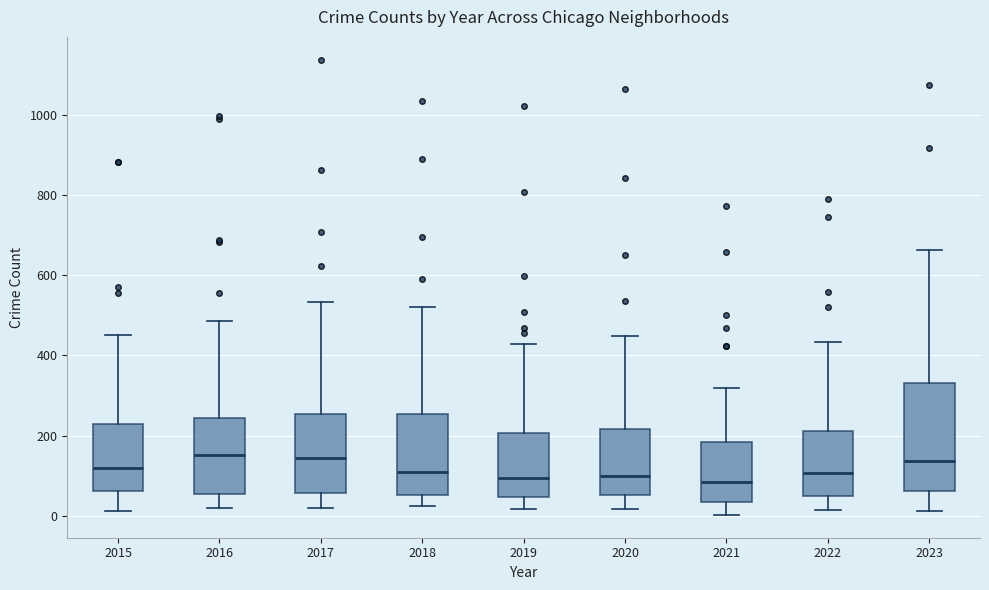

Reading left to right, read every box against the y-axis: the position of its median line, the range the box covers, and the ends of its whiskers. The values are not printed on the chart, so give them approximately, as read against the axis.

2015: median 120, box 60 to 220, whiskers 20 to 460
2016: median 160, box 60 to 240, whiskers 20 to 480
2017: median 140, box 60 to 260, whiskers 20 to 540
2018: median 100, box 60 to 260, whiskers 20 to 520
2019: median 100, box 40 to 200, whiskers 20 to 420
2020: median 100, box 60 to 220, whiskers 20 to 440
2021: median 80, box 40 to 180, whiskers 0 to 320
2022: median 100, box 40 to 220, whiskers 20 to 440
2023: median 140, box 60 to 320, whiskers 20 to 660